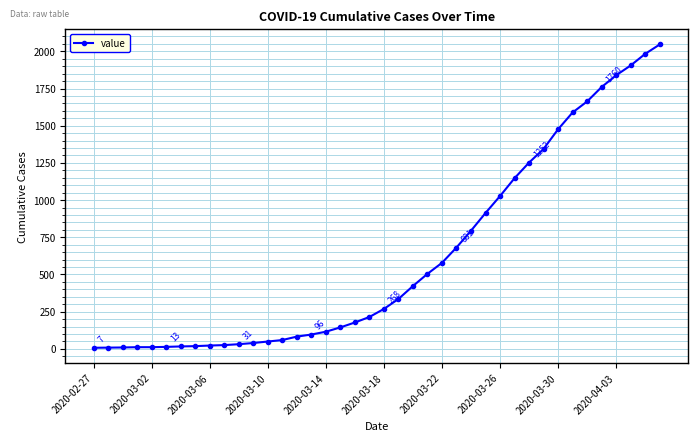

Count the number of data series in this chart.

1